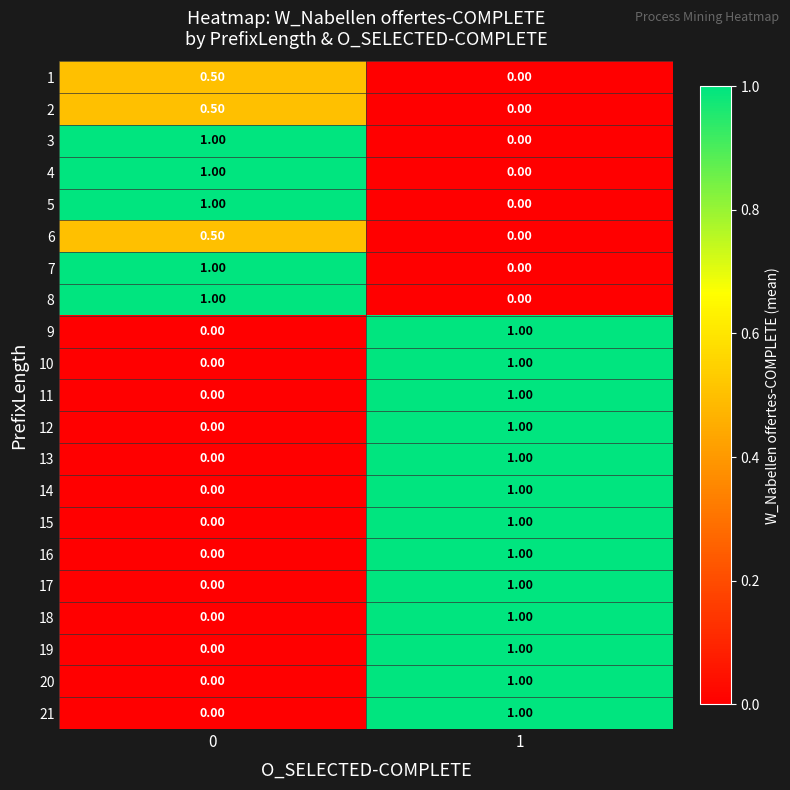

What is the difference between the highest and lowest values at 1?

1.0